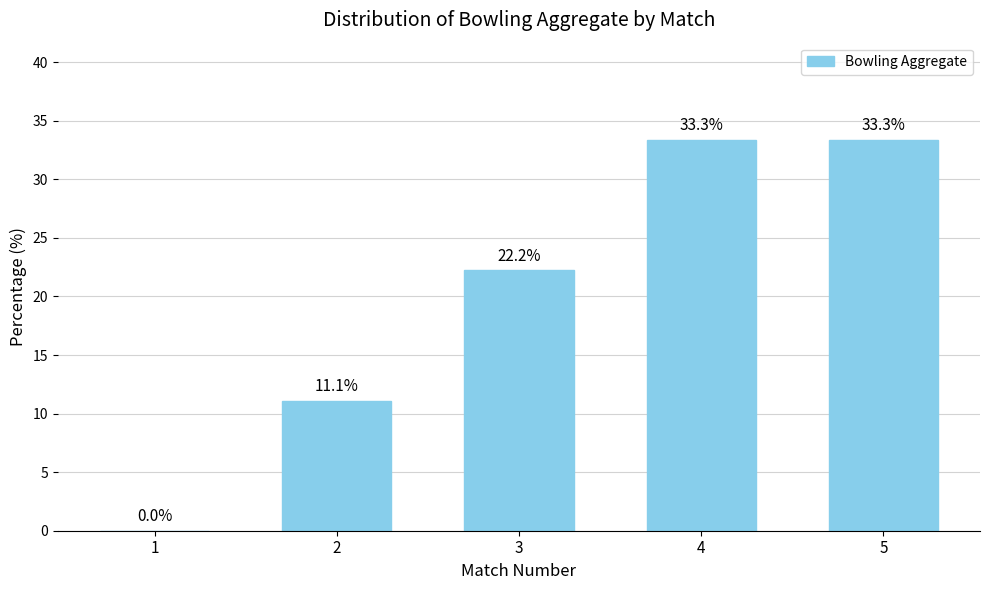

Where does the data first go above 22?

3